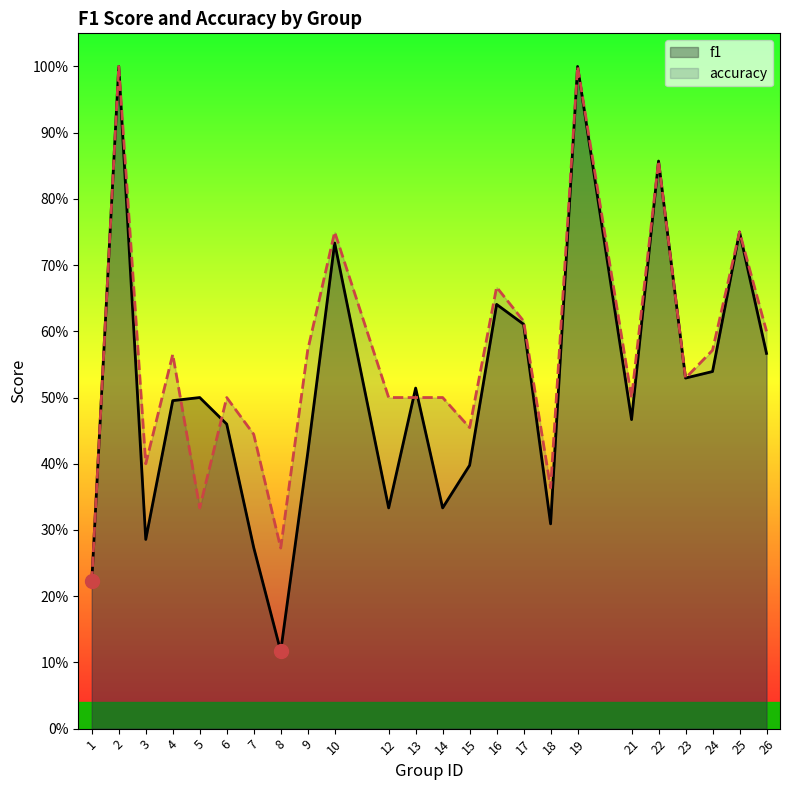

Where is f1 nearest to the value 0?

8